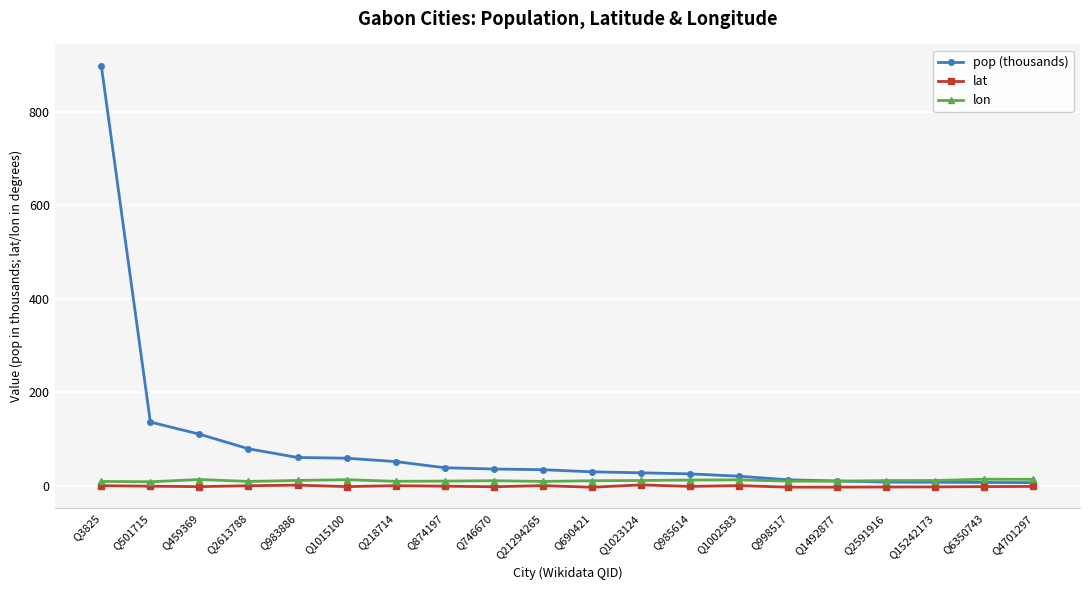

Count the number of data series in this chart.

3